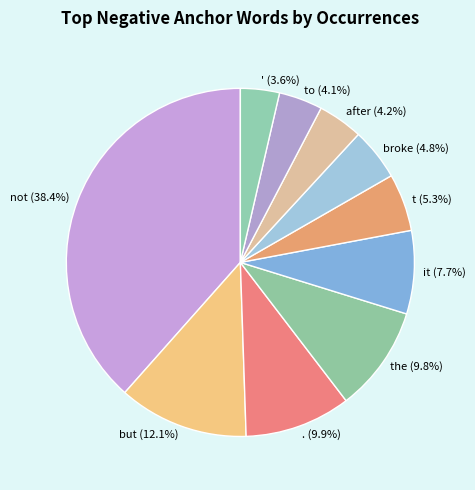

Which slice is the largest?

not (38.4%)